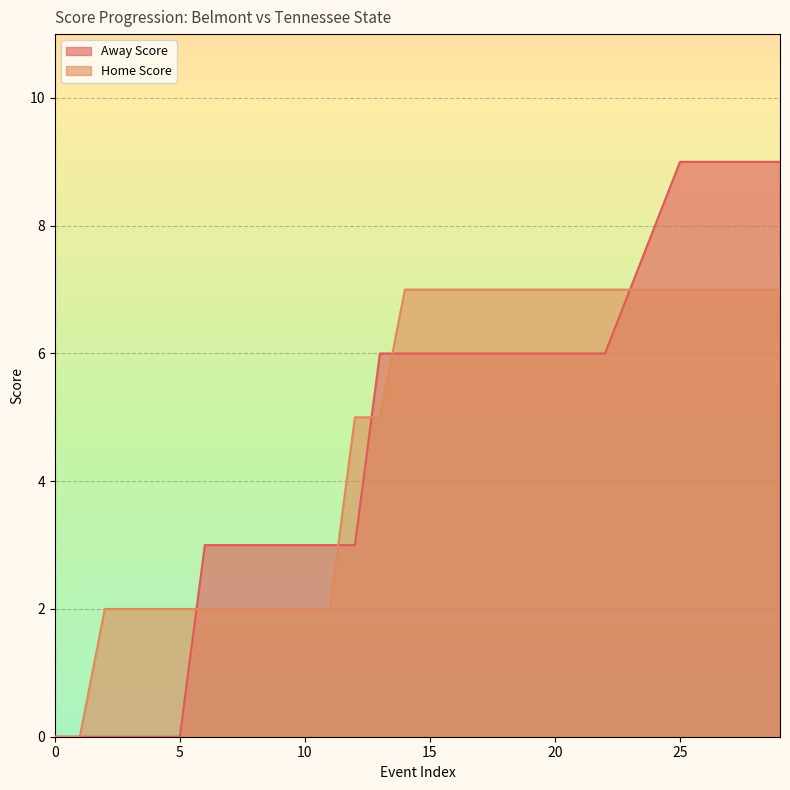

Which series has the largest total across all categories?

Home Score